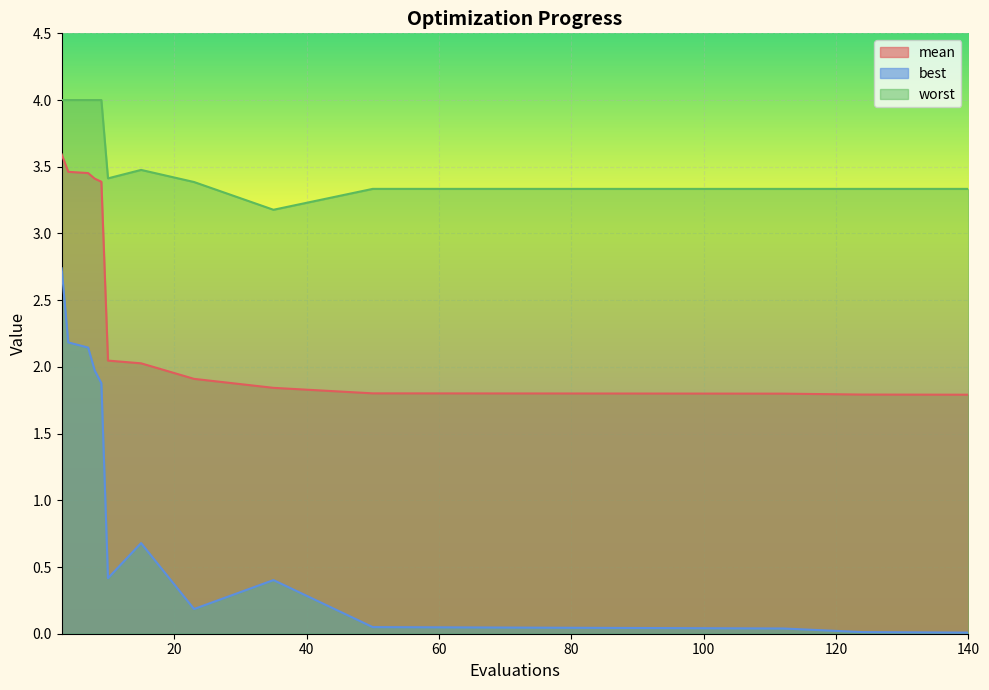

At which category does worst reach its first local valley?

10